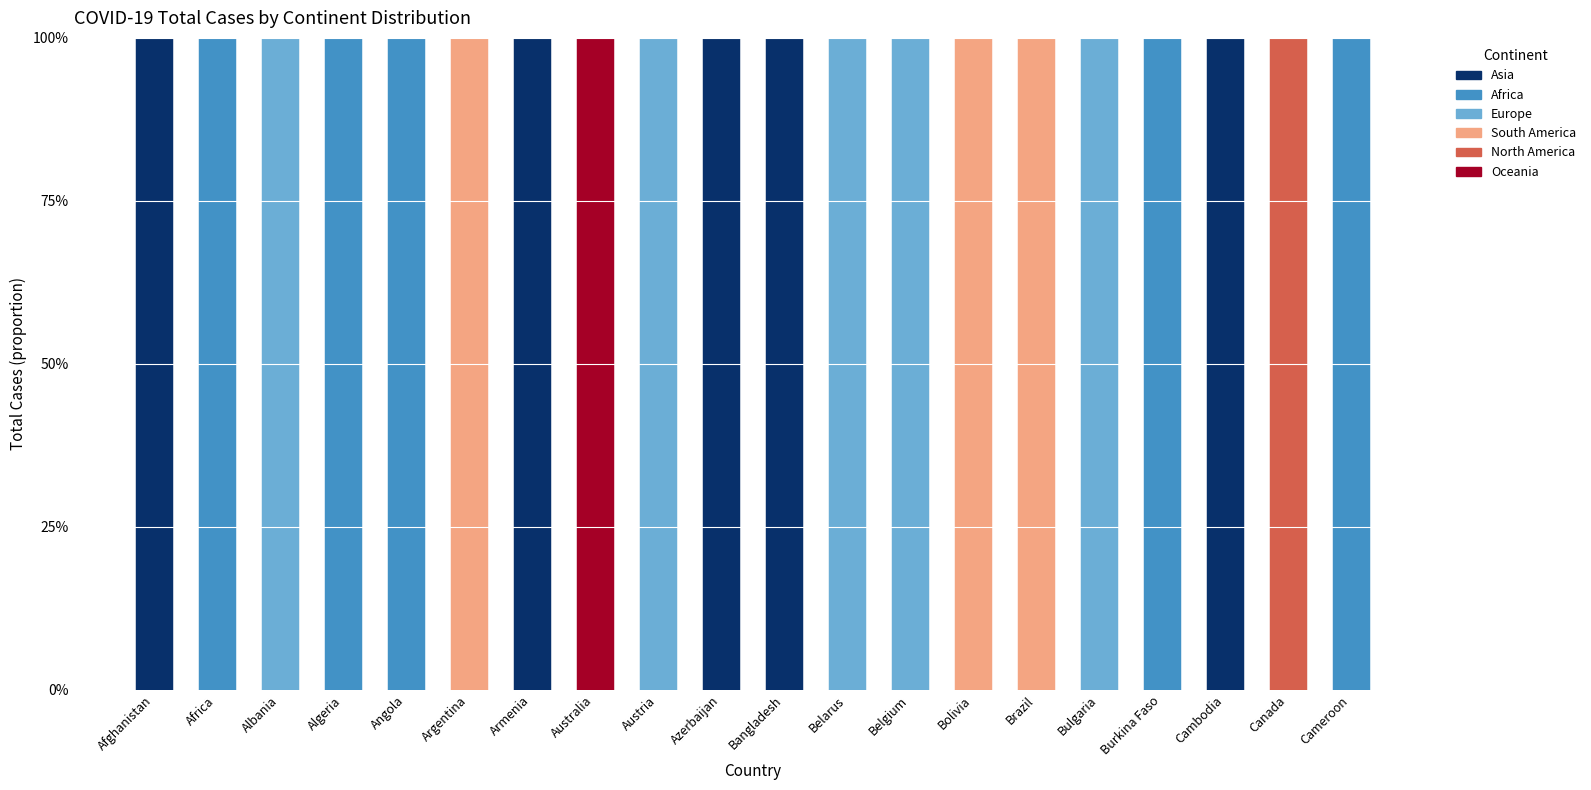

Which series has the largest total across all categories?

Asia